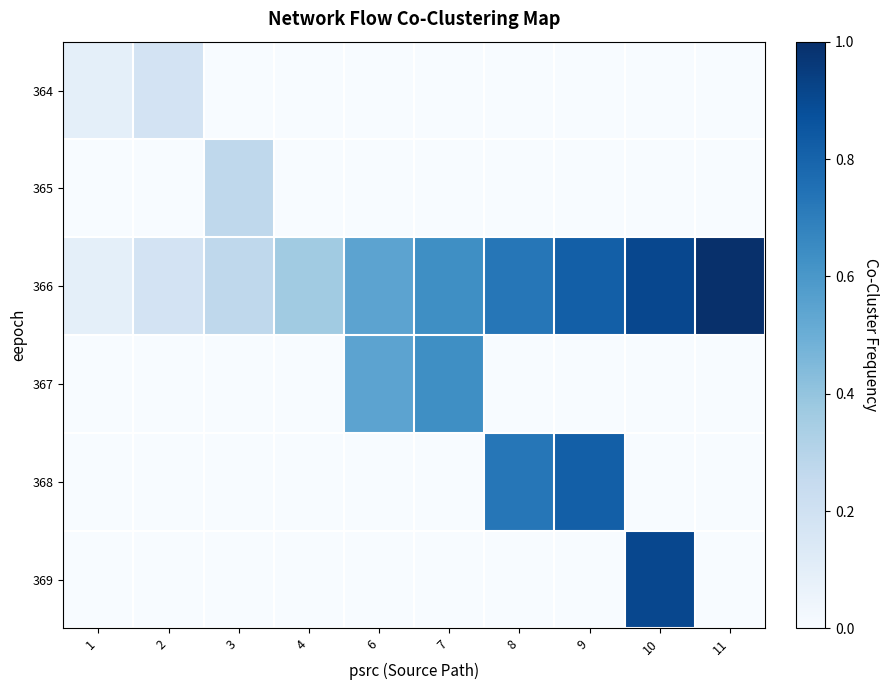

At how many categories does at least one series exceed 0?

10